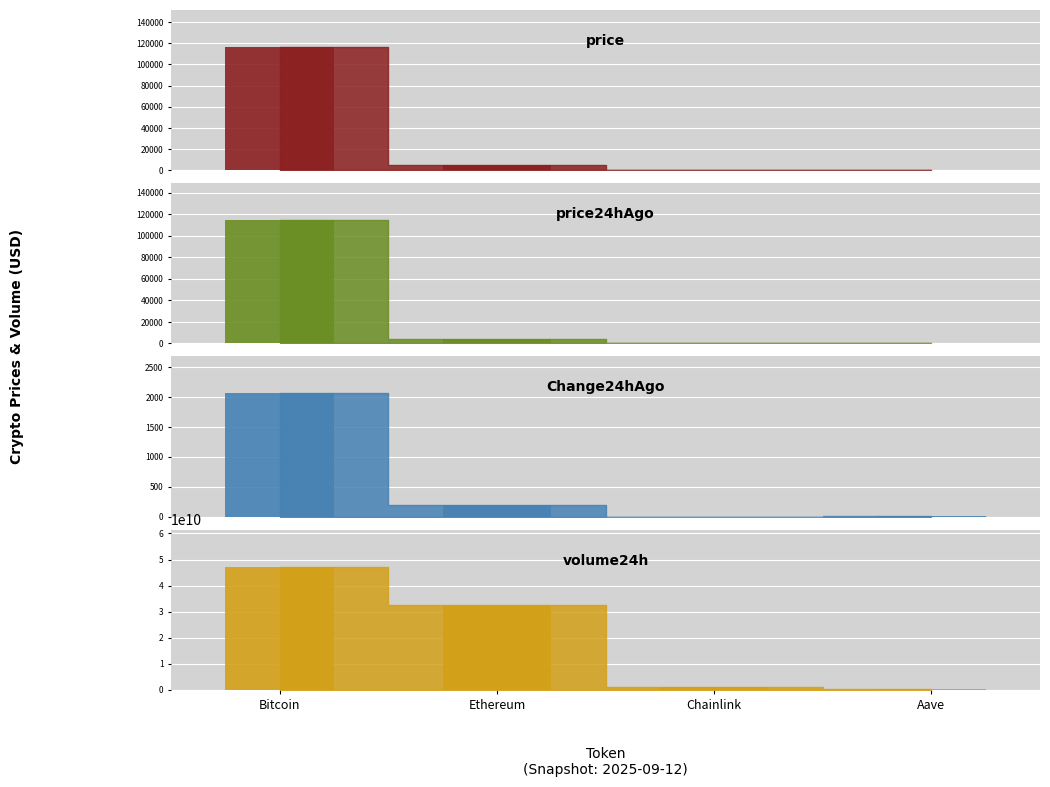

Reading left to right, what are all the values shown in this chart?

price: 116511.0	4617.4	25.0	319.6
price24hAgo: 114450.0	4427.5	23.9	305.8
Change24hAgo: 2061.0	189.9	1.1	13.8
volume24h: 47316935169.0	32703992902.0	1175421022.0	411462091.0